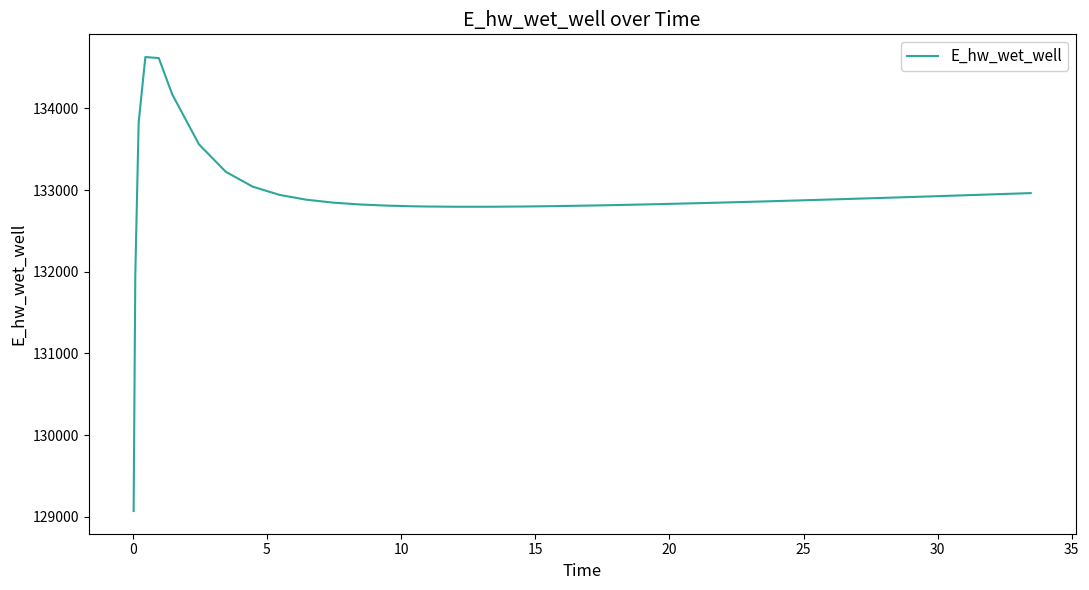

What is the maximum value shown in the chart?

134627.9